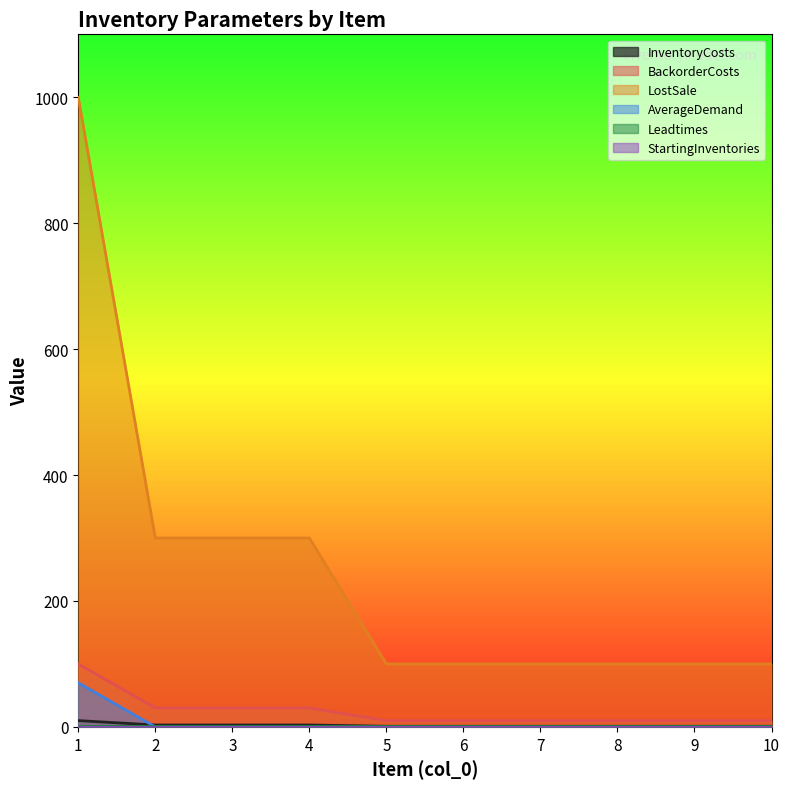

True or false: InventoryCosts and BackorderCosts cross at least once.

False